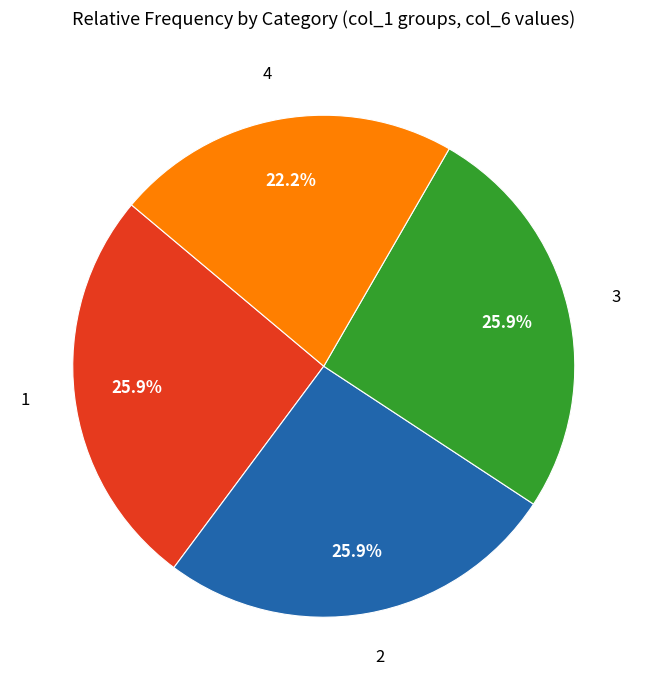

What portion of the pie excludes 1?

74.1%